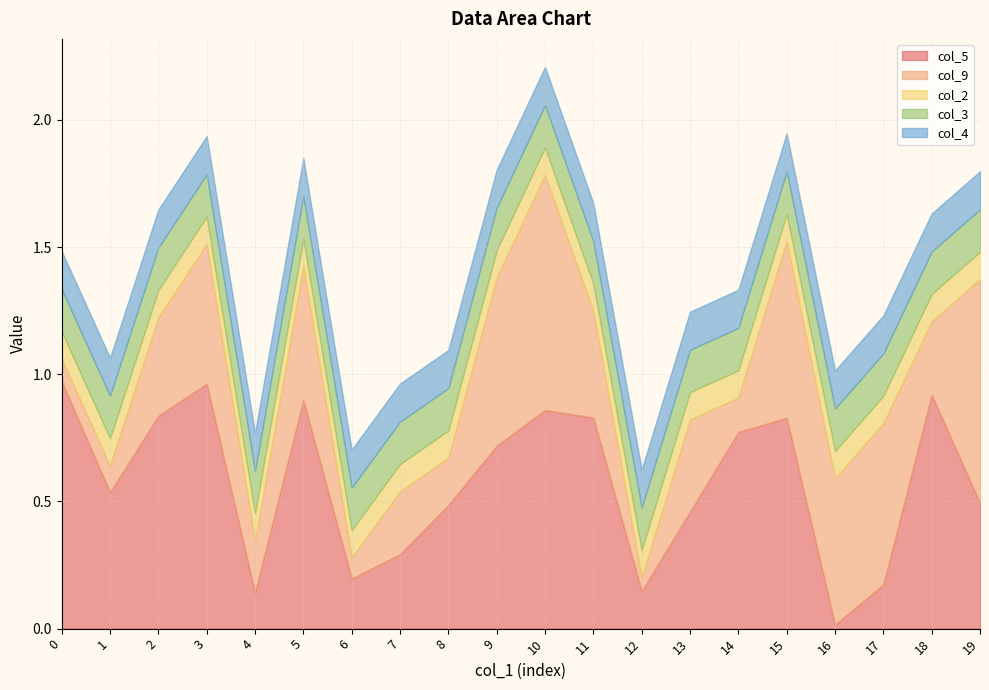

Is it true that col_2 equals 0.1 at 11?

True